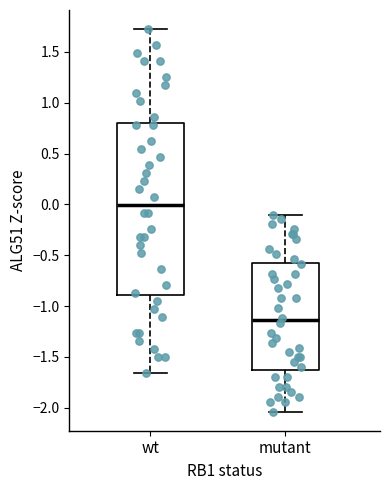

Which box's median line is the highest?

wt